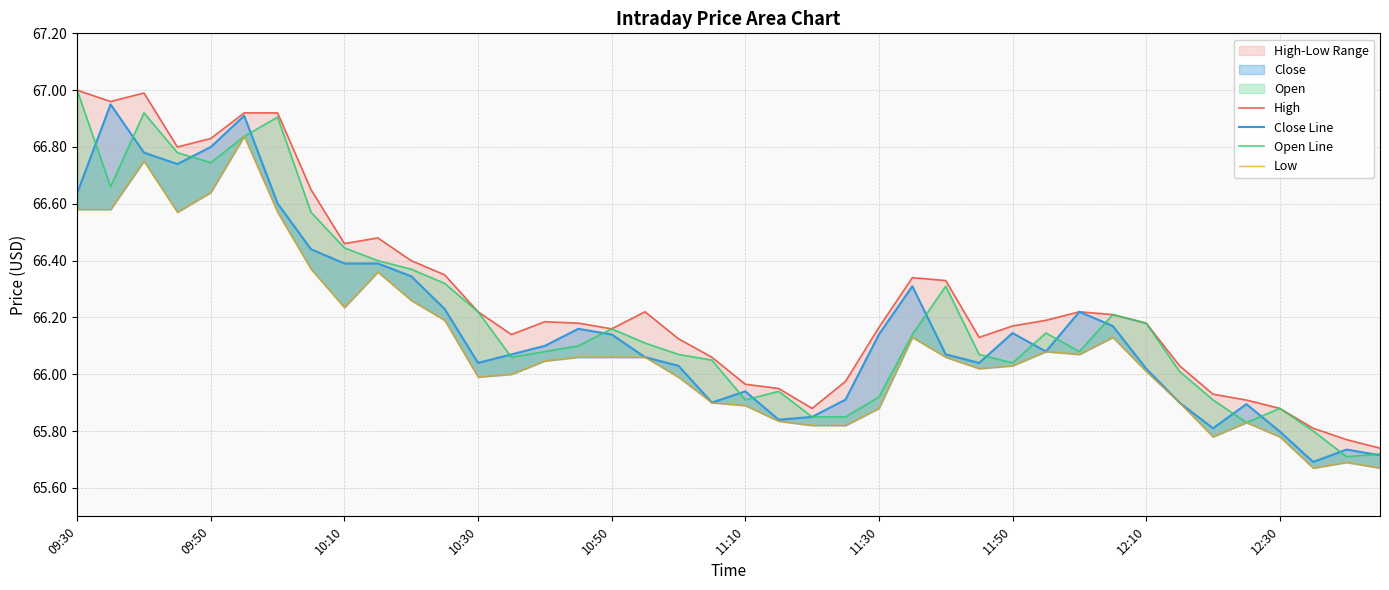

At how many categories does at least one series exceed 66?

30